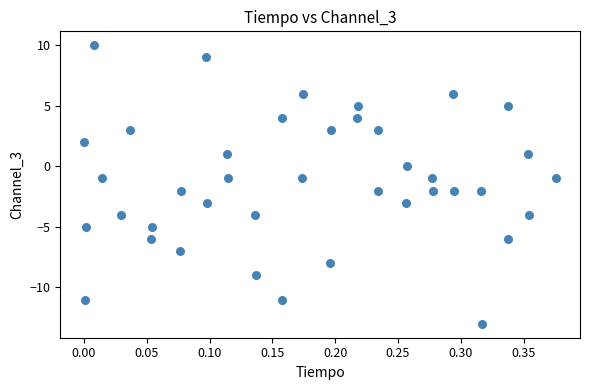

What is the range of Y values (max minus min)?

23